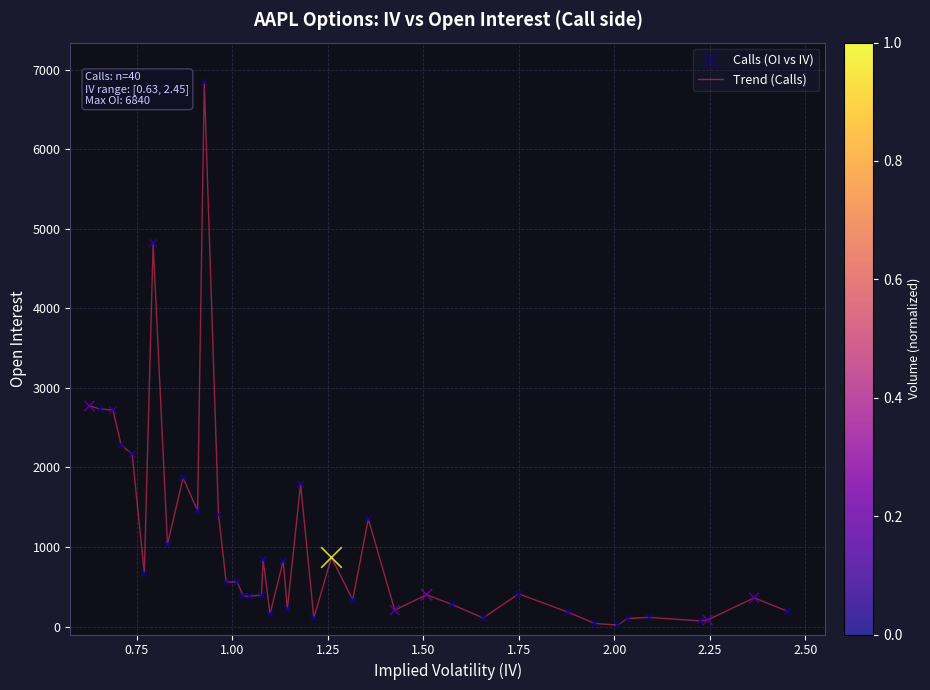

What is the difference between the maximum and minimum values?

6821